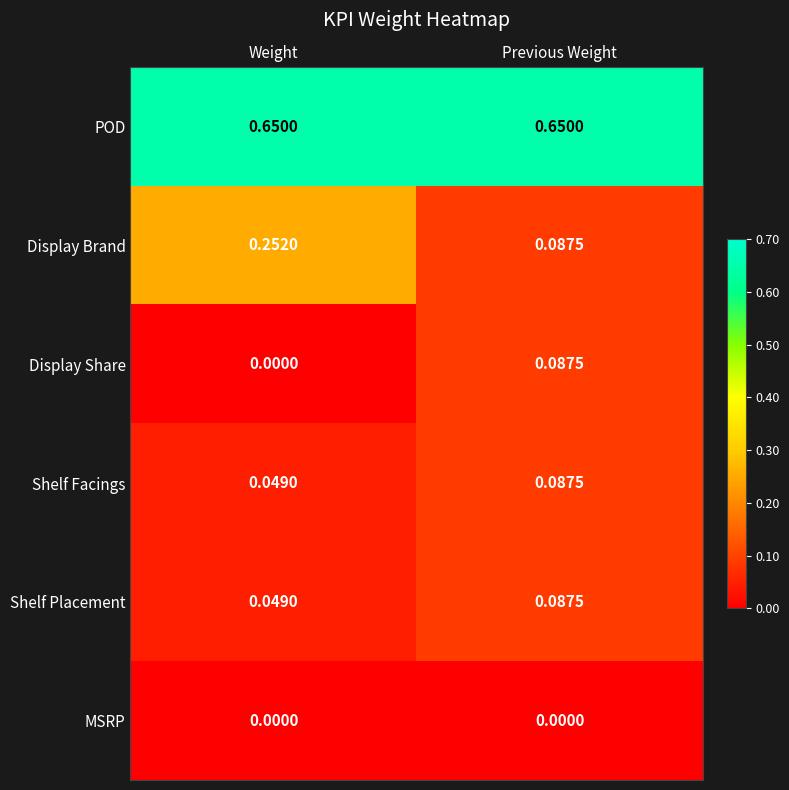

Which category has the highest value in the Display Brand series?

Weight